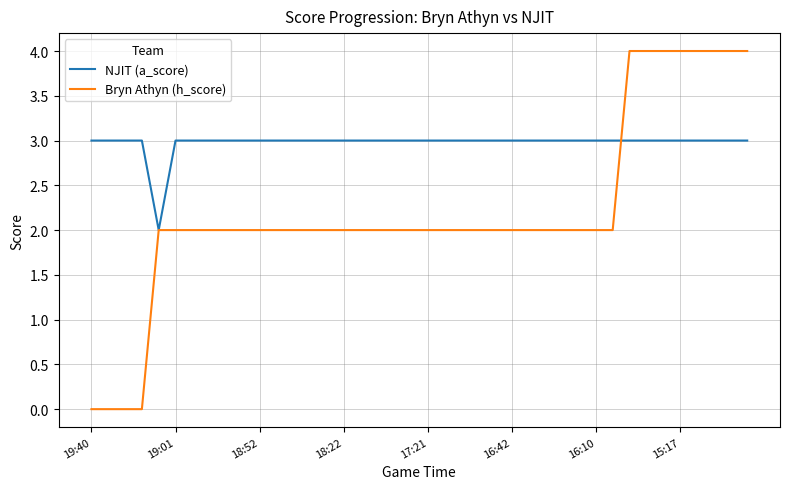

Is this an area chart (filled region under the line)?

No